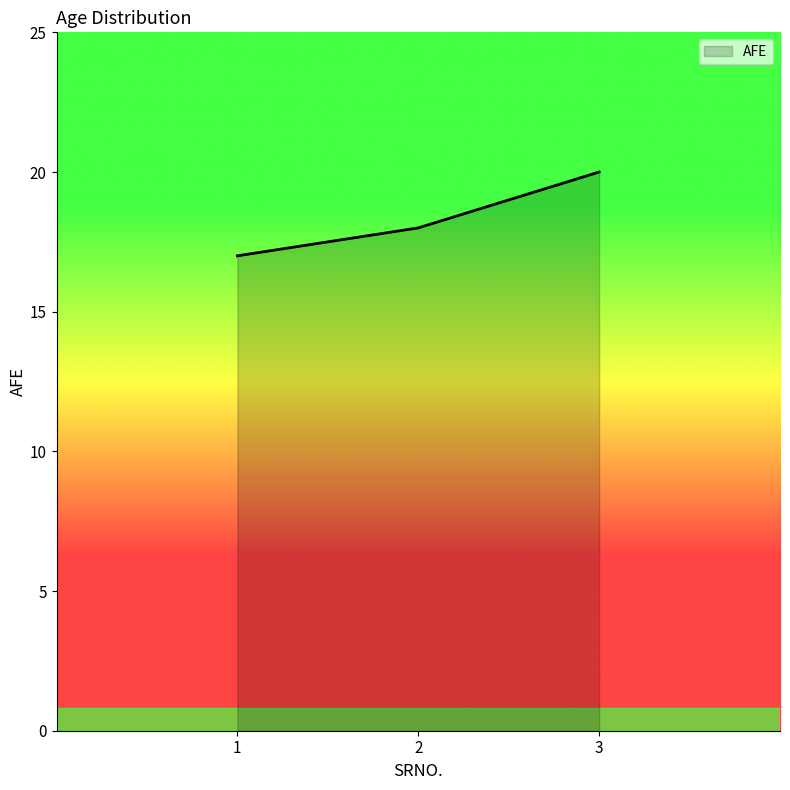

Does the chart display data point markers on the line(s)?

No